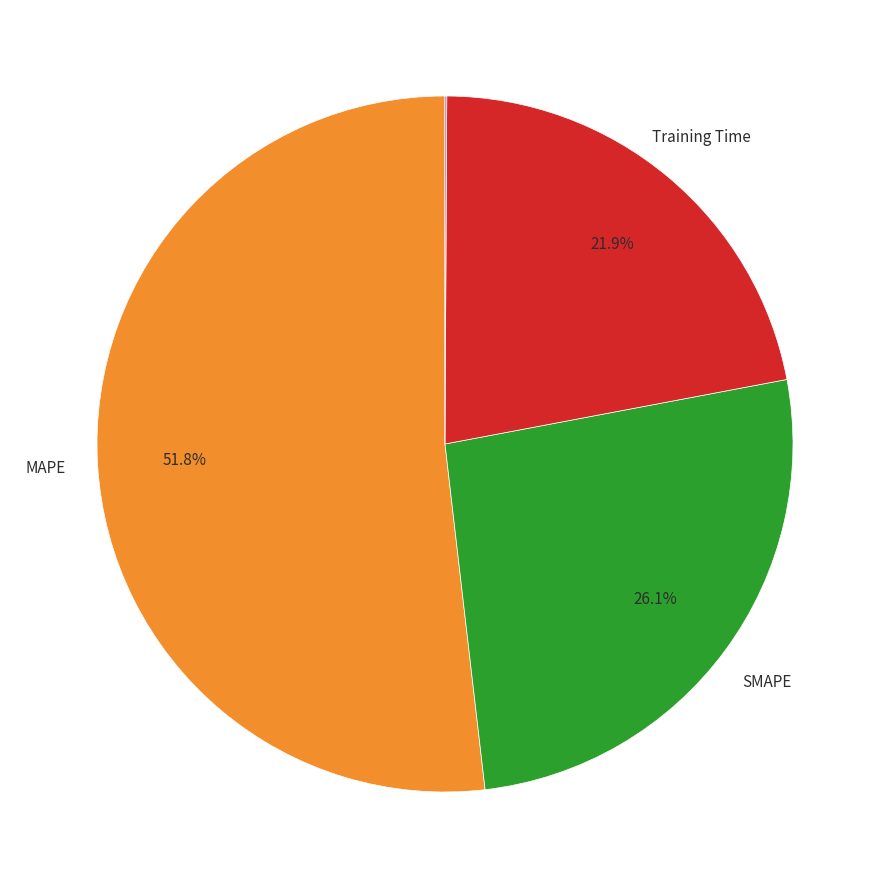

Does any single category account for the majority?

Yes